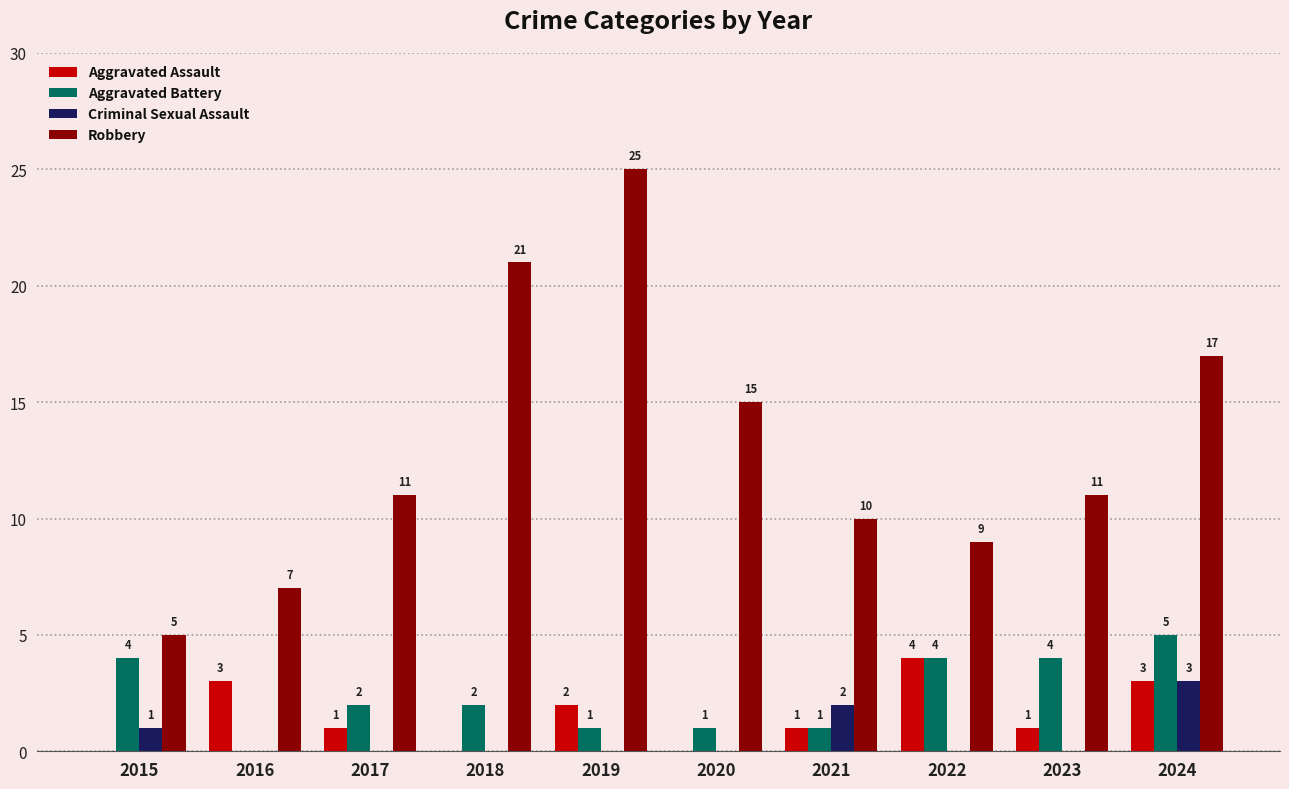

What is the difference between the Aggravated Battery values at 2016 and 2015?

4